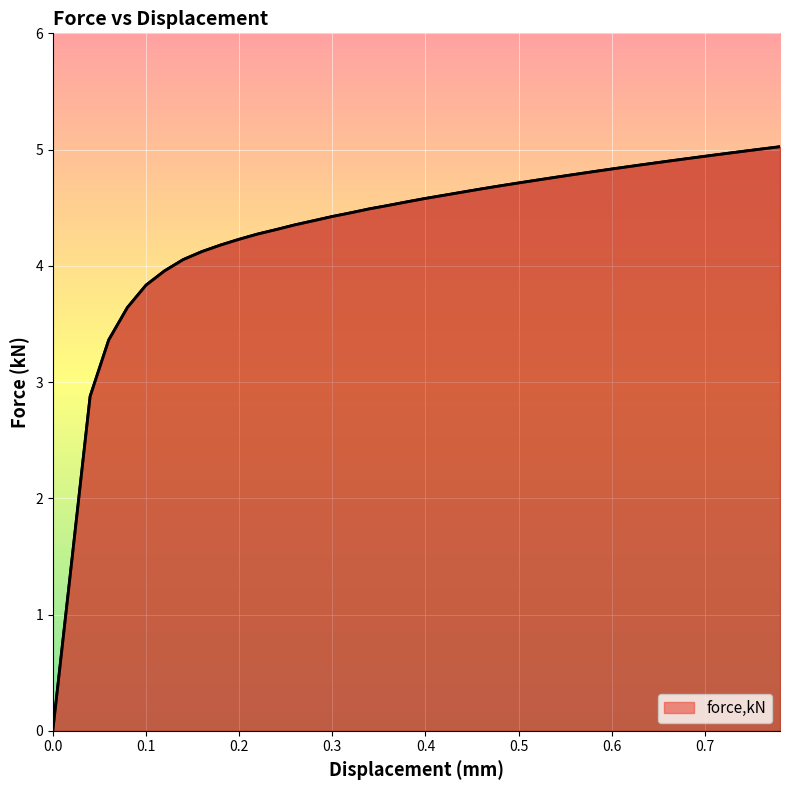

What is the maximum value shown in the chart?

5.0